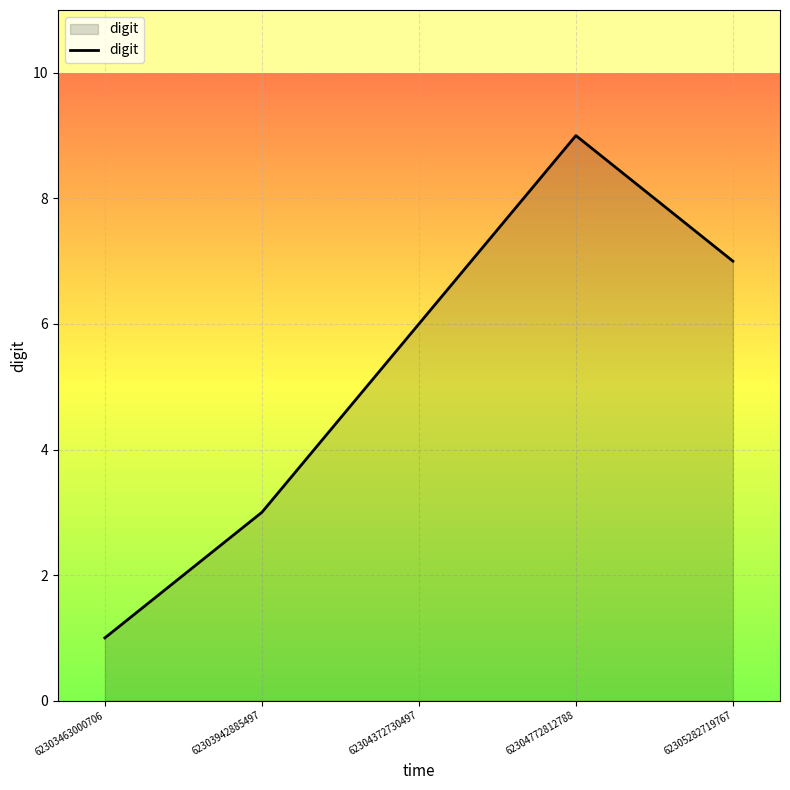

The chart shows a value of 3 at 62303942885497. True or false?

True